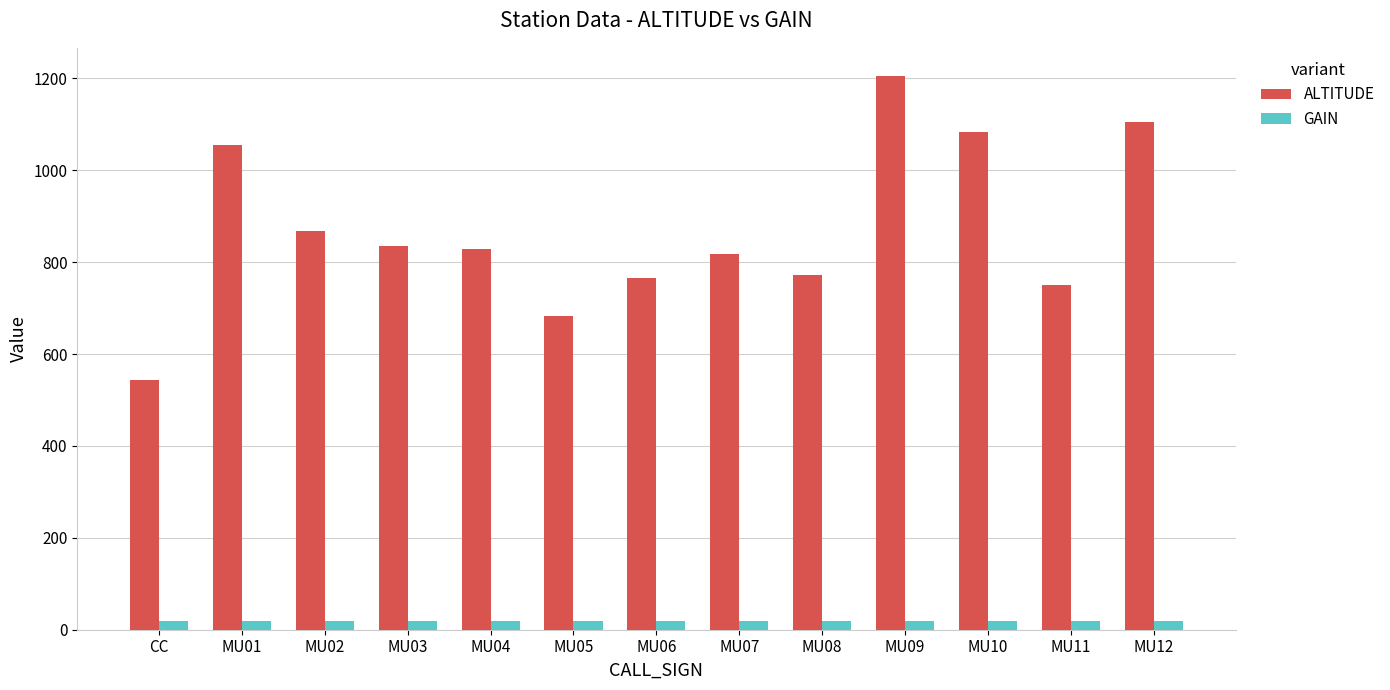

Reading right to left, list all the values displayed in this chart.

ALTITUDE: 1104	750	1084	1206	772	817	766	682	829	836	867	1055	544
GAIN: 20	20	20	20	20	20	20	20	20	20	20	20	20